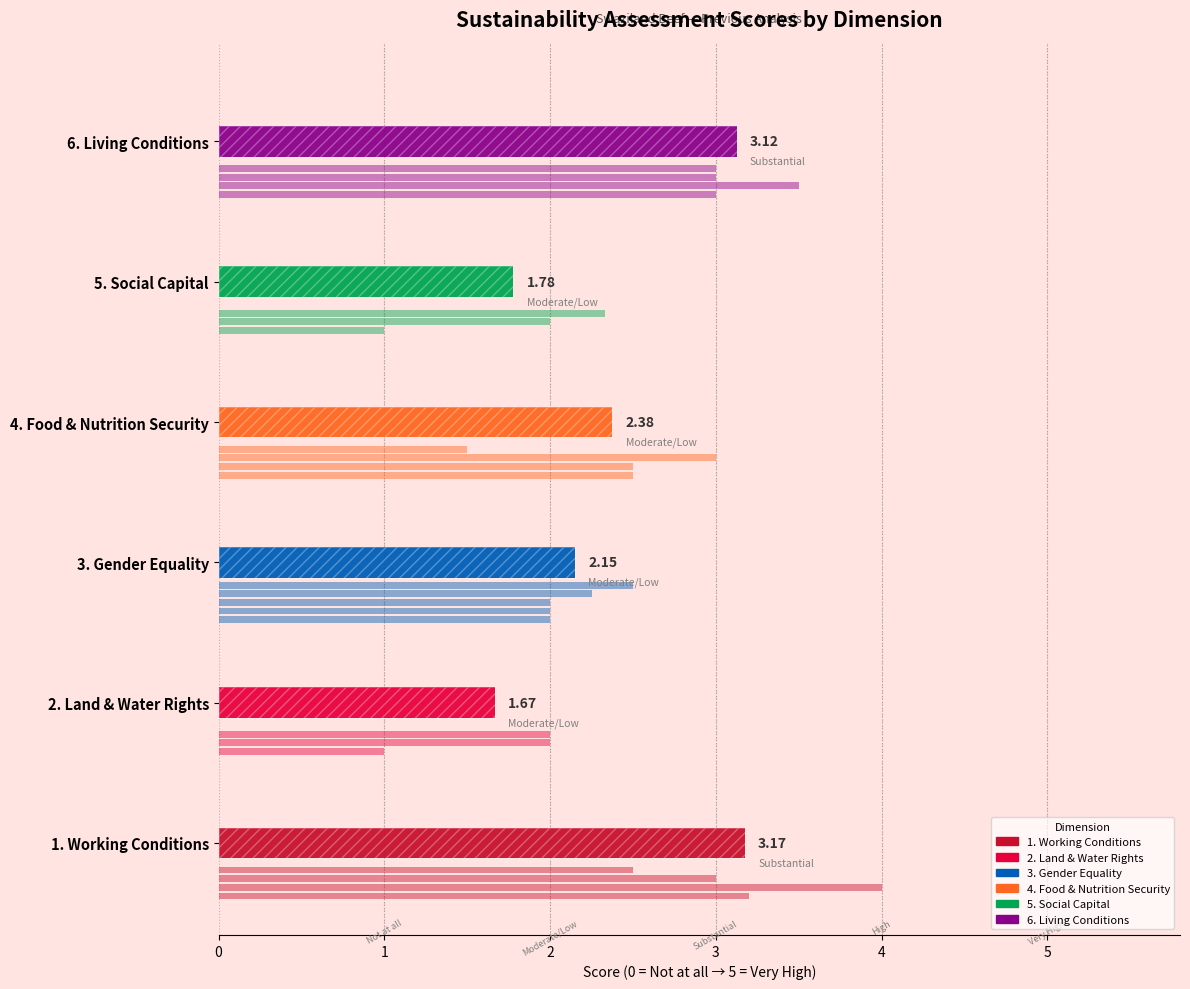

How many data points are less than 2?

2